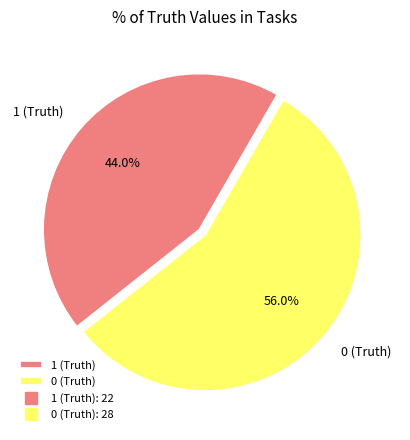

Rank the categories by value from highest to lowest.

0 (Truth), 1 (Truth)